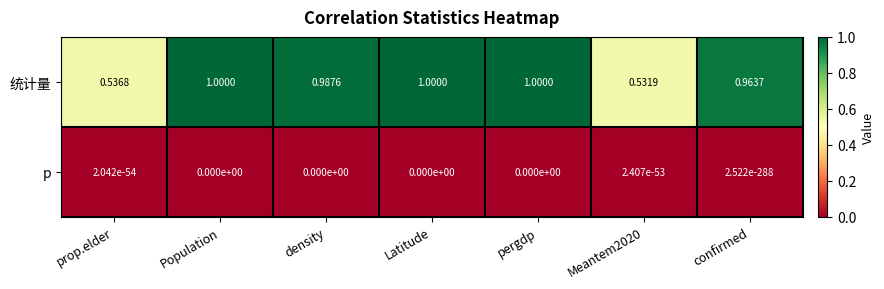

List the series in order of their overall mean, lowest first.

p, 统计量